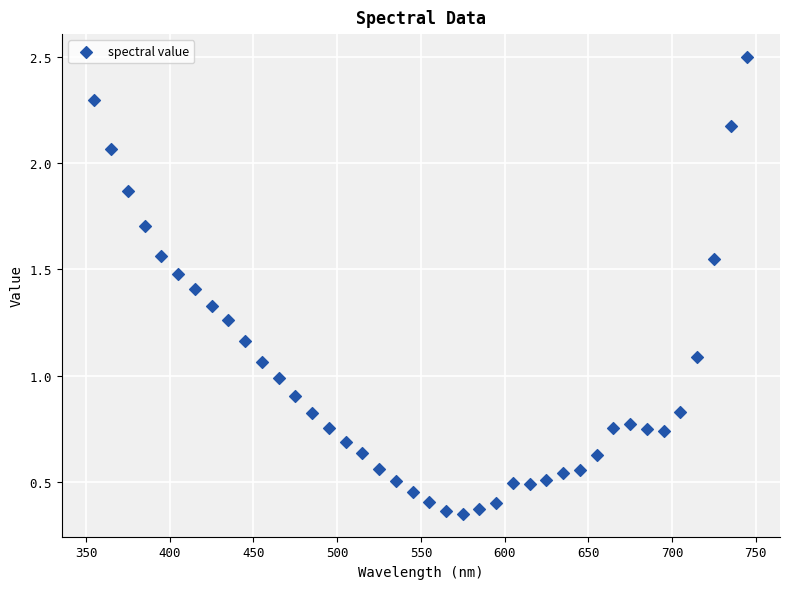

What is the range of X values (max minus min)?

390.0